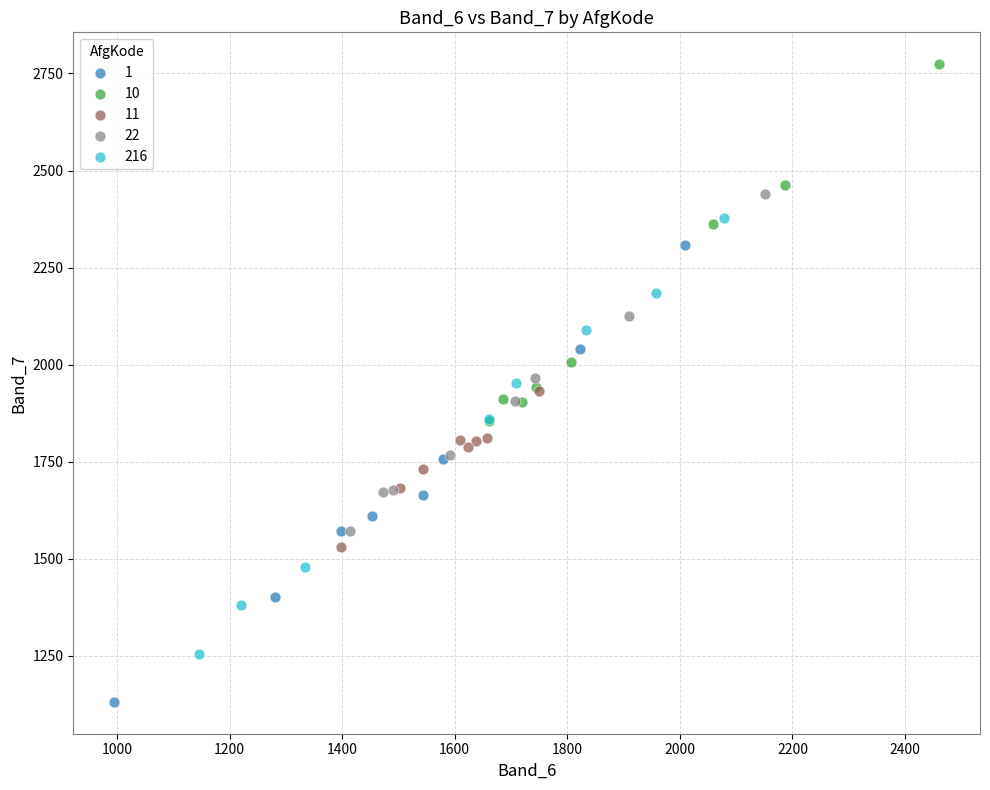

What are all the series names shown in the legend?

1, 10, 11, 22, 216